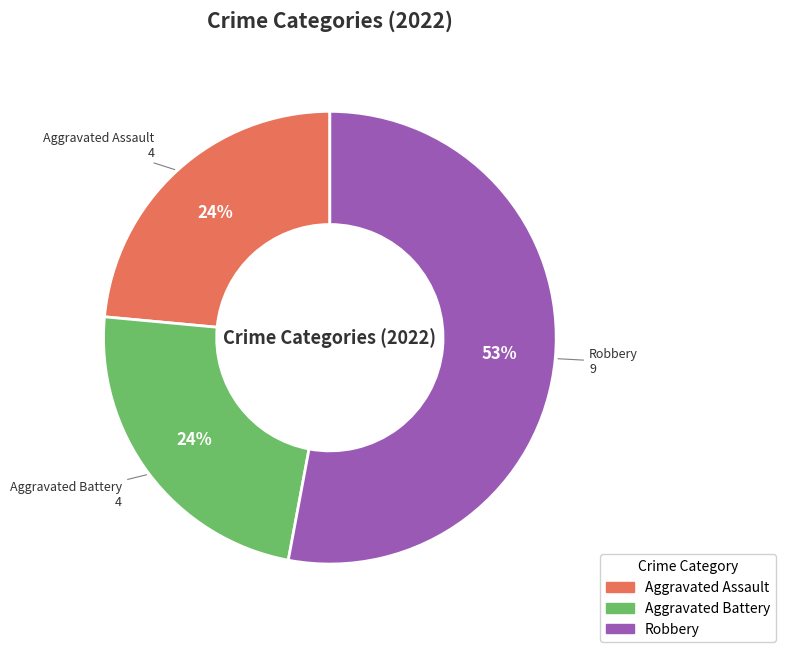

Does any single category account for the majority?

Yes